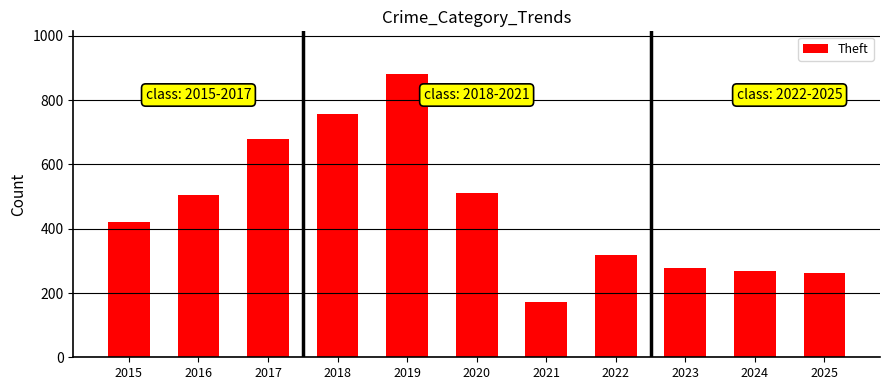

What is the minimum value shown in the chart?

171